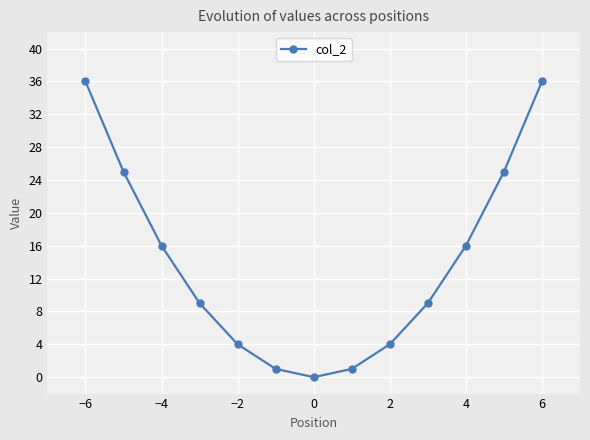

What is the sum of all values?

182